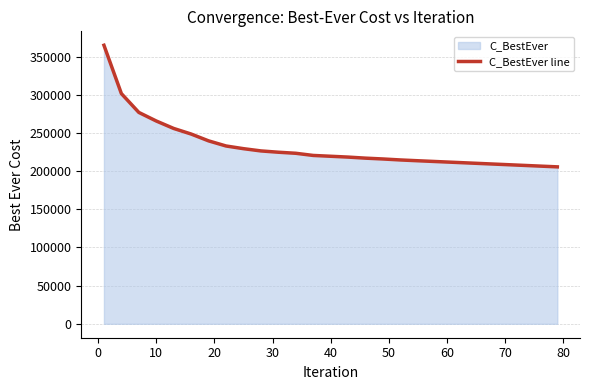

How many values exceed 219537?

13